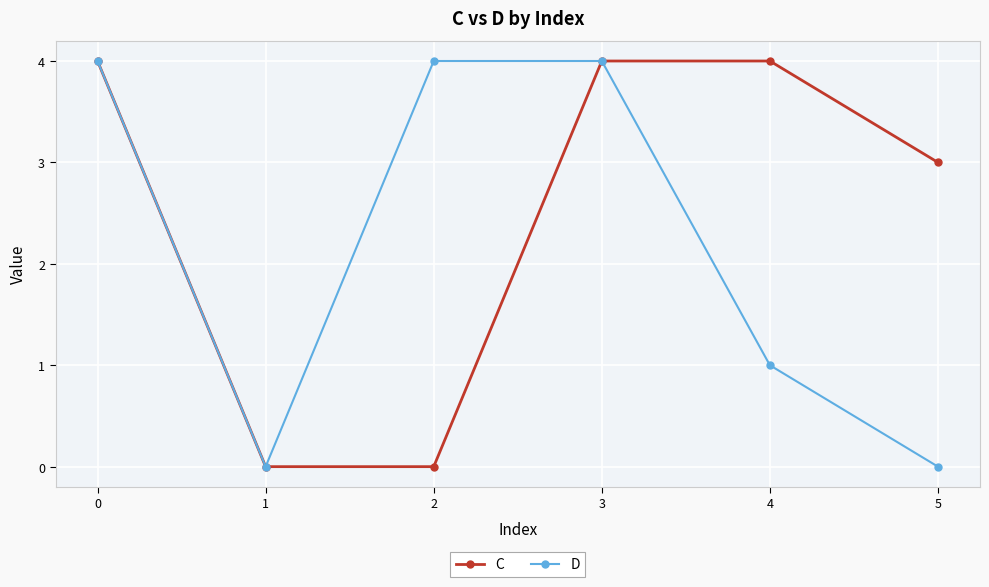

Is it true that C equals 4 at 4?

True